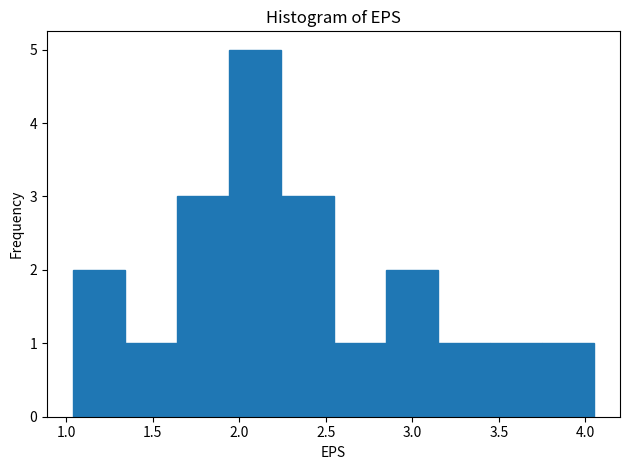

Reading left to right, transcribe this chart: for each bar, give the range it covers on the x-axis and its height. Neither the bar edges nor the heights are printed on the chart, so give them approximately, as read against the axes.

1.05 to 1.35: 2
1.35 to 1.65: 1
1.65 to 1.95: 3
1.95 to 2.25: 5
2.25 to 2.55: 3
2.55 to 2.85: 1
2.85 to 3.15: 2
3.15 to 3.45: 1
3.45 to 3.75: 1
3.75 to 4.05: 1